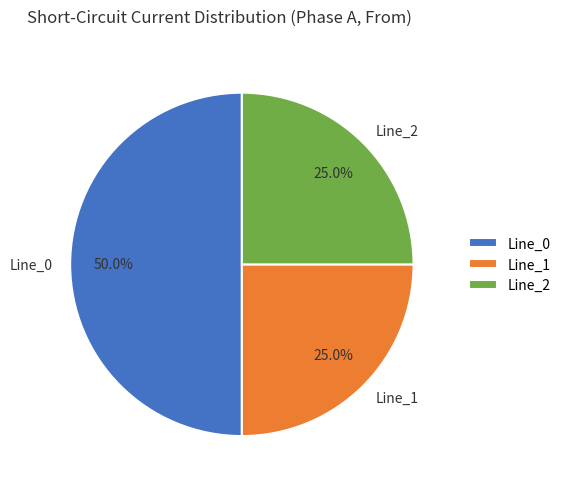

True or false: Line_0 accounts for 63% of the total.

False